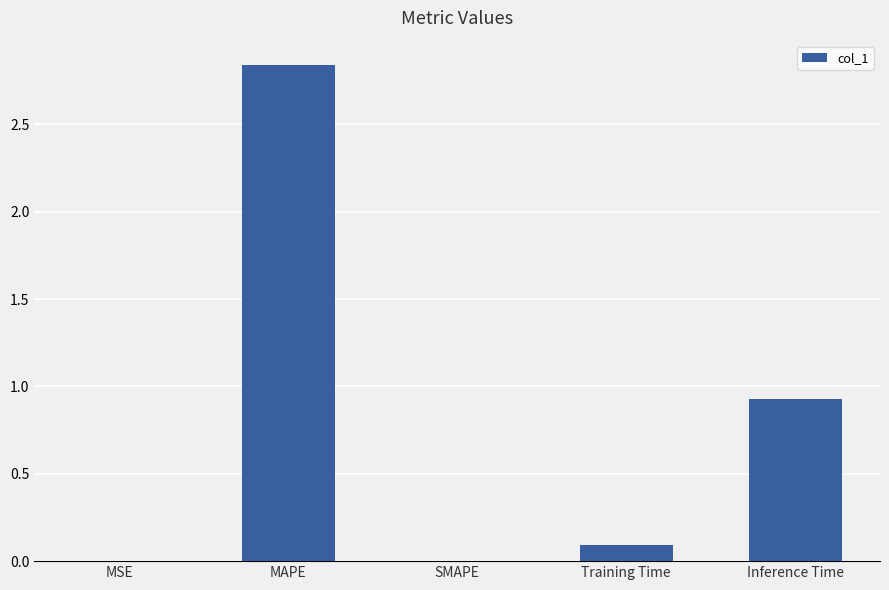

The value at MAPE is 5.0. True or false?

False